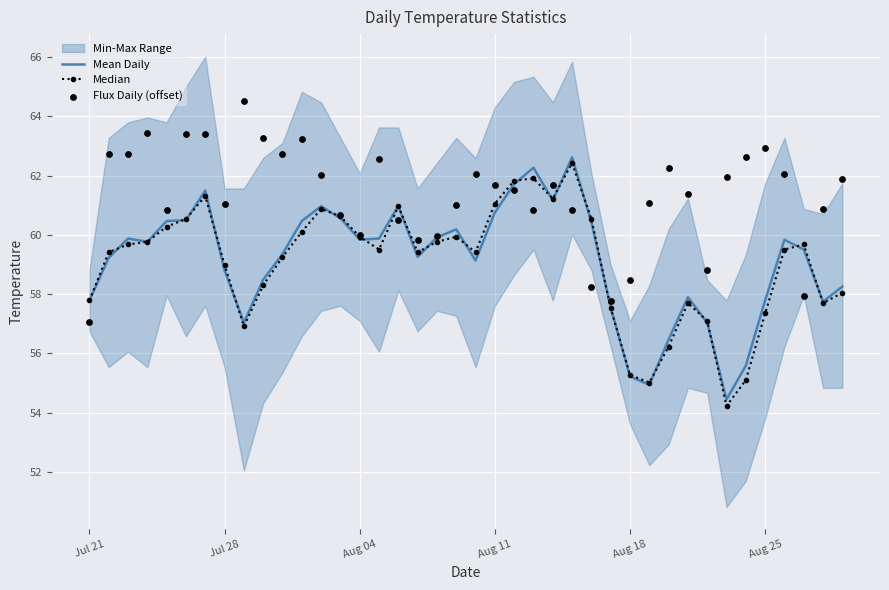

What are all the series names shown in the legend?

Mean Daily, Median, Flux Daily (offset)